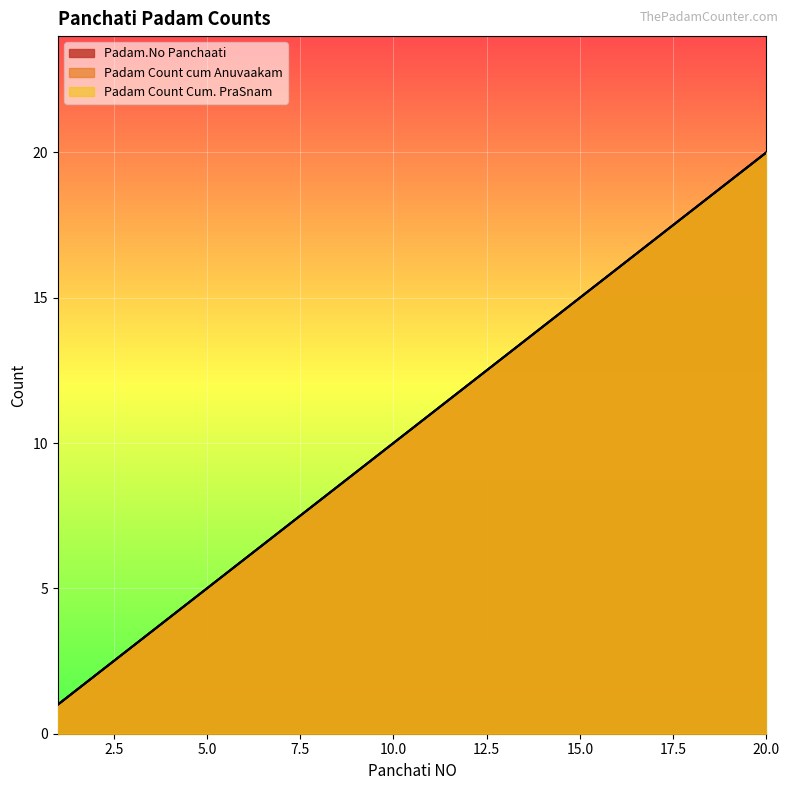

What are all the series names shown in the legend?

Padam Count Cum. PraSnam, Padam Count cum Anuvaakam, Padam.No Panchaati